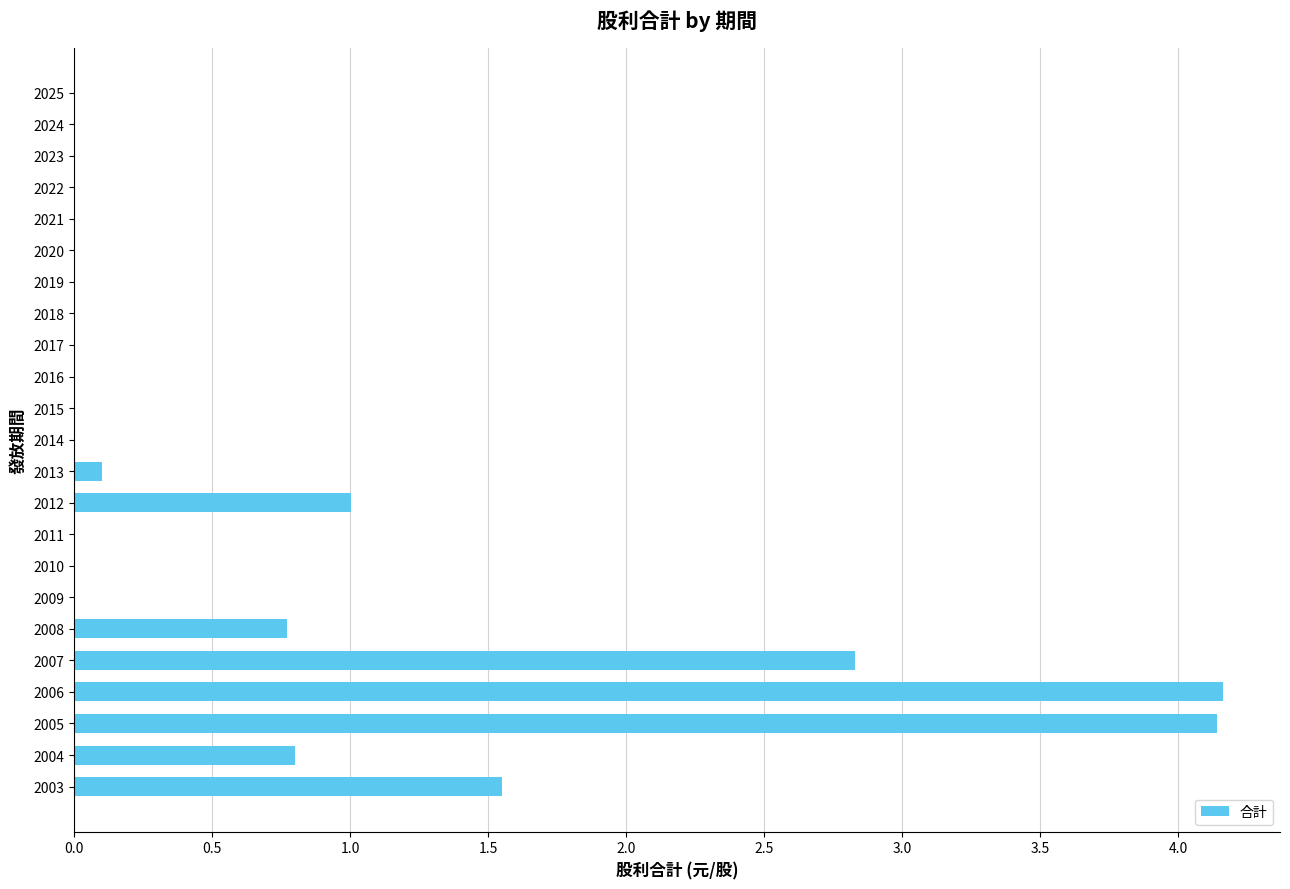

Between 2014 and 2005, which is larger?

2005